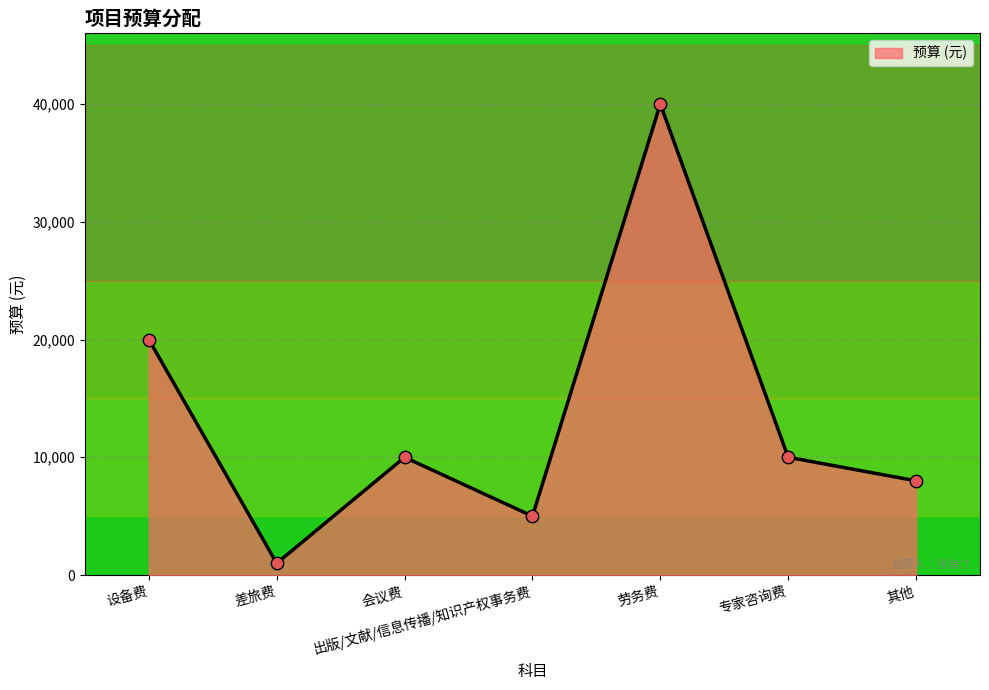

Approximately how many times larger is the value at 出版/文献/信息传播/知识产权事务费 compared to 专家咨询费?

0.5